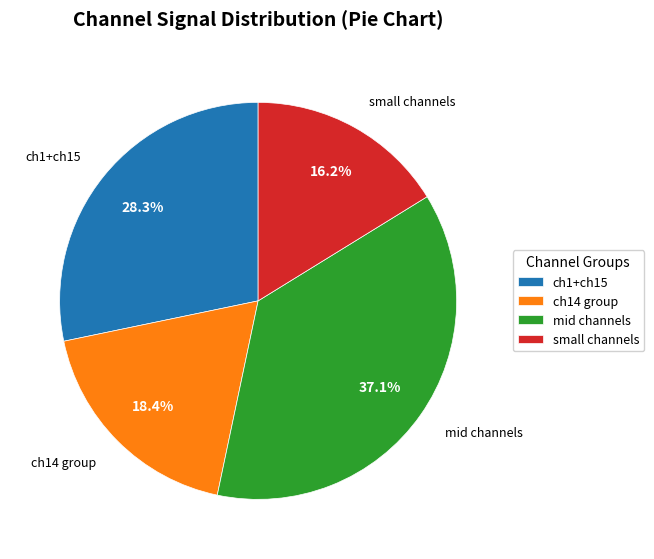

Approximately how many times larger is the value at small channels compared to mid channels?

0.4